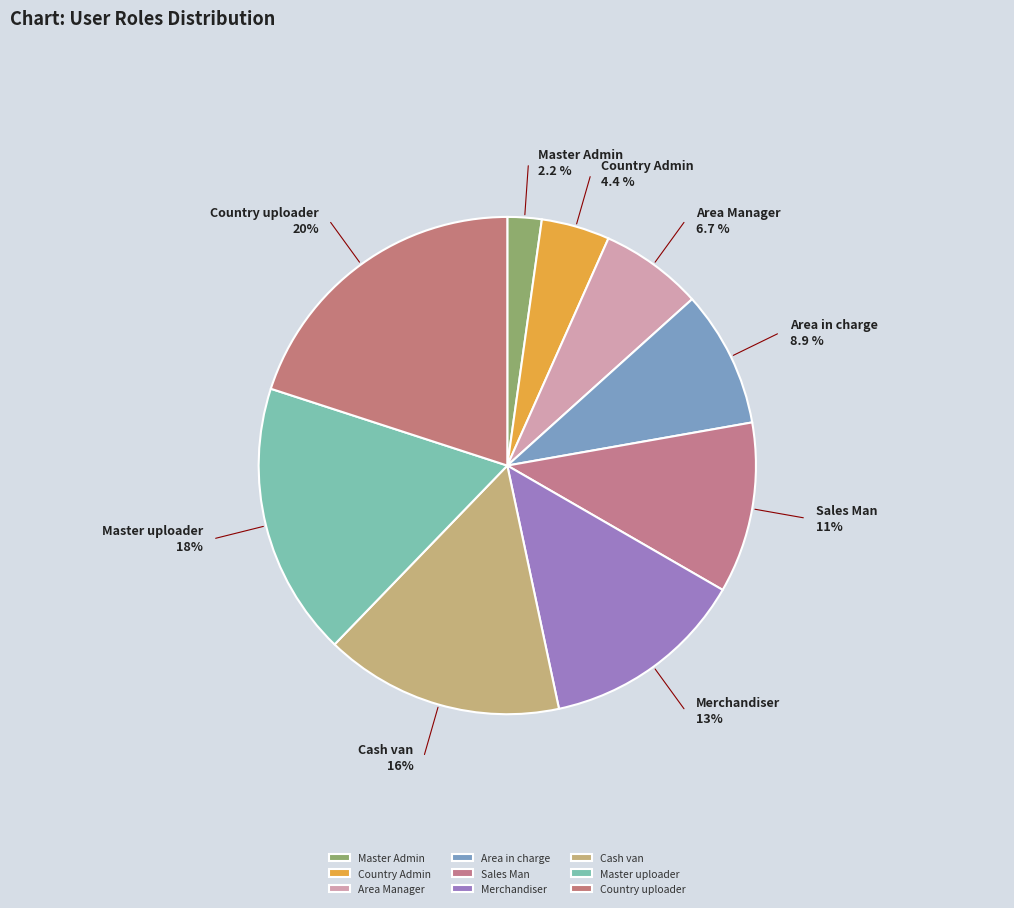

The Area Manager slice represents 7% of the pie. True or false?

True